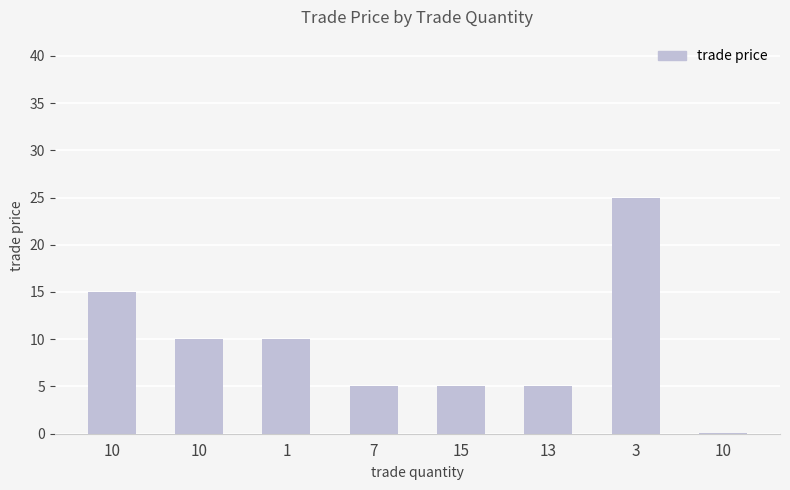

Are the bars horizontal?

No